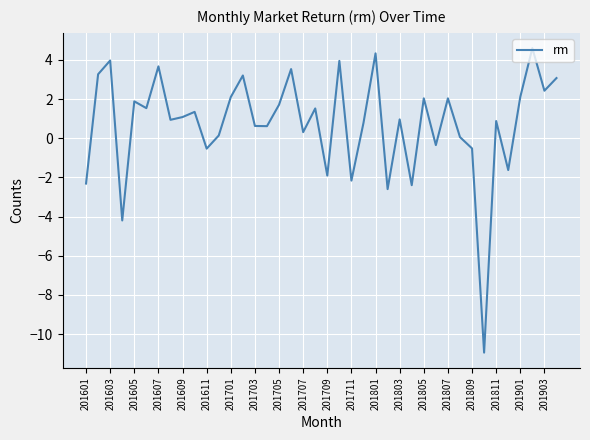

What is the minimum value shown in the chart?

-10.9